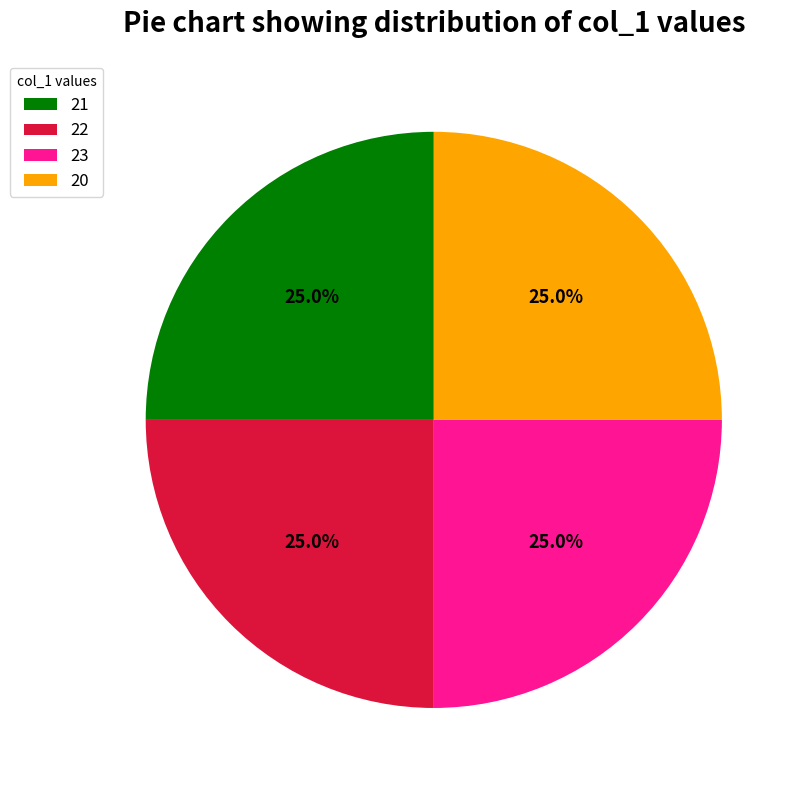

To the nearest percent, what is the difference between the largest and smallest slice percentages?

0%